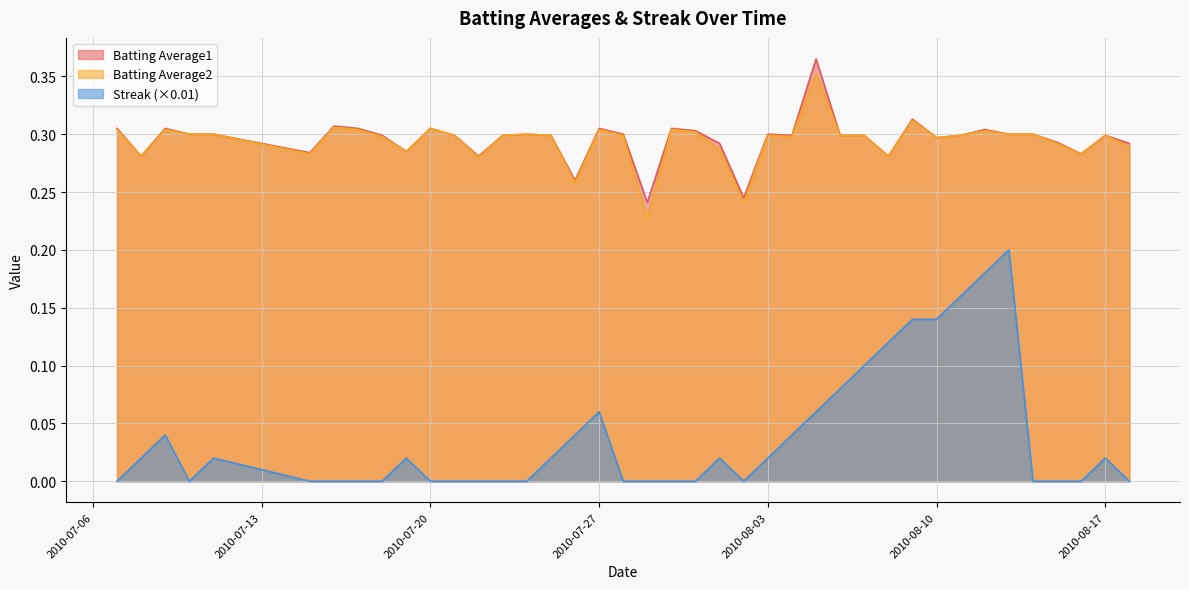

How many series are shown in this chart?

3